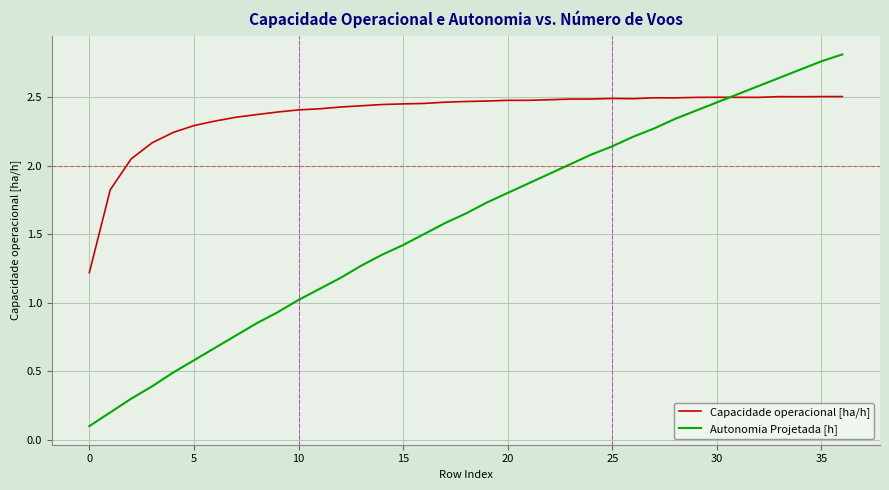

Which series has the largest range (max minus min)?

Autonomia Projetada [h]